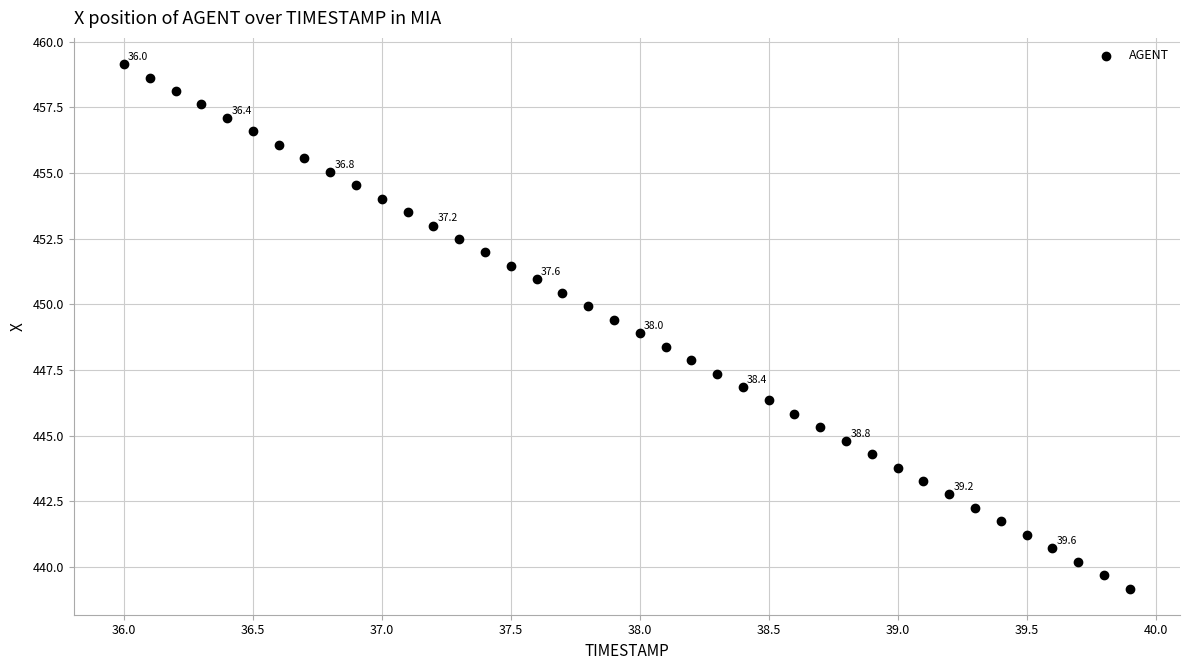

What is the range of X values (max minus min)?

3.9